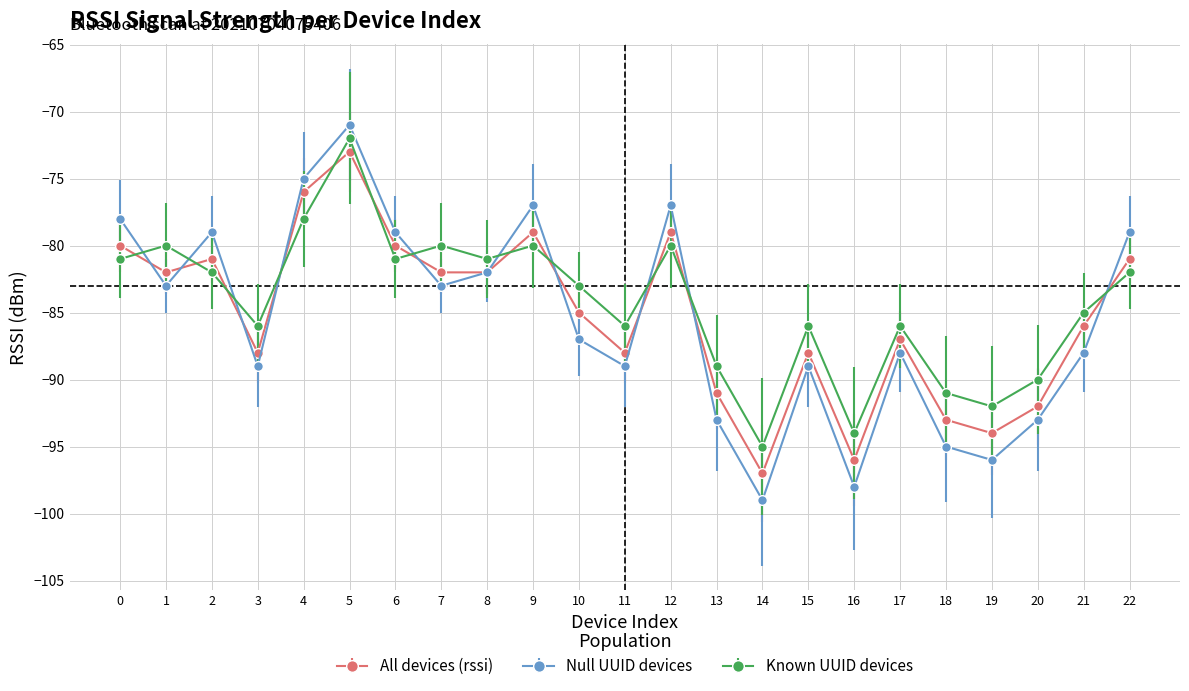

True or false: Known UUID devices has more than 2 interior local peaks.

True